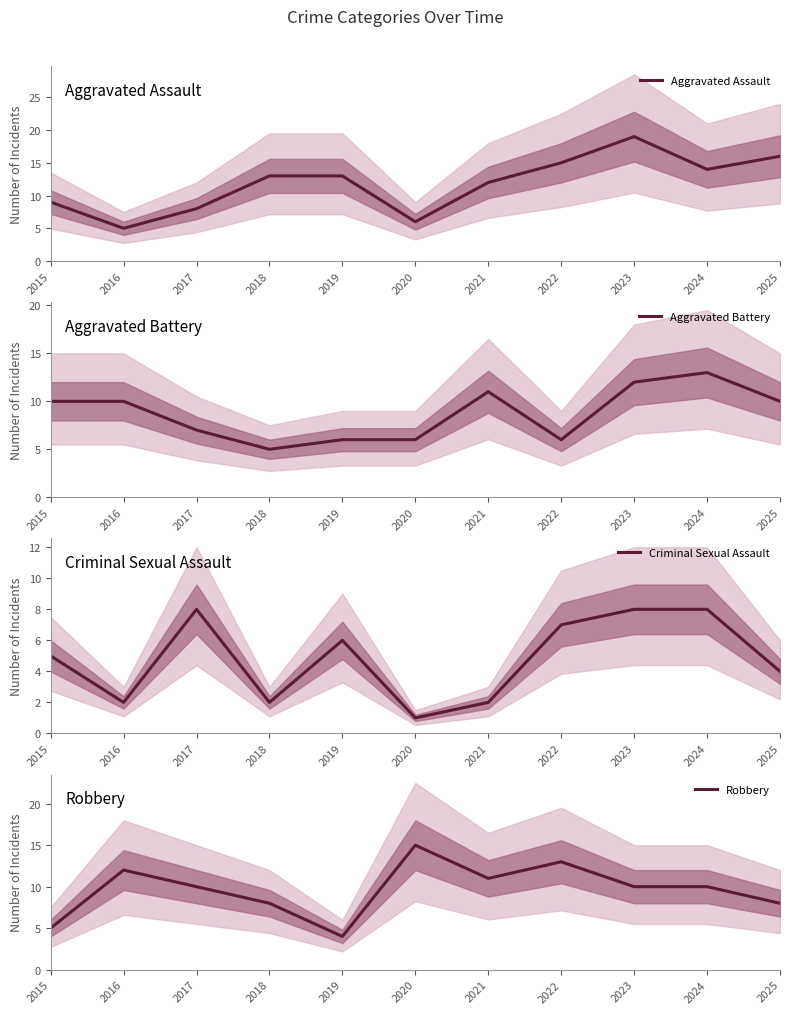

At which label does Aggravated Battery reach its peak?

2024